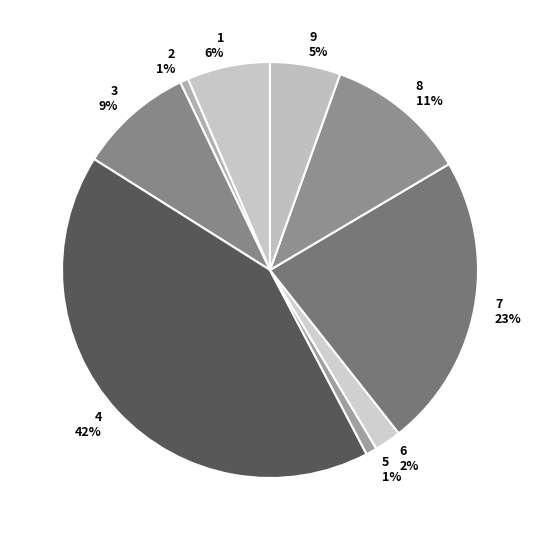

Which has a higher value, 4 or 8?

4